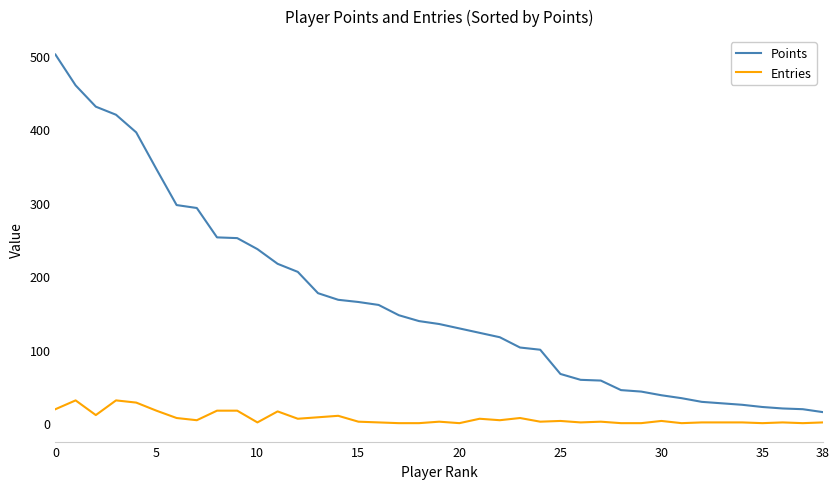

True or false: Entries and Points cross at least once.

False